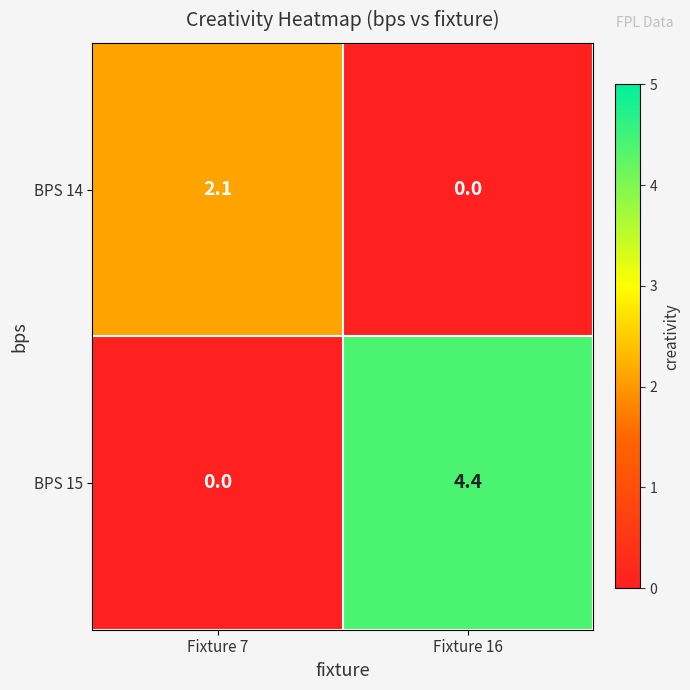

At how many categories does at least one series exceed 4?

1